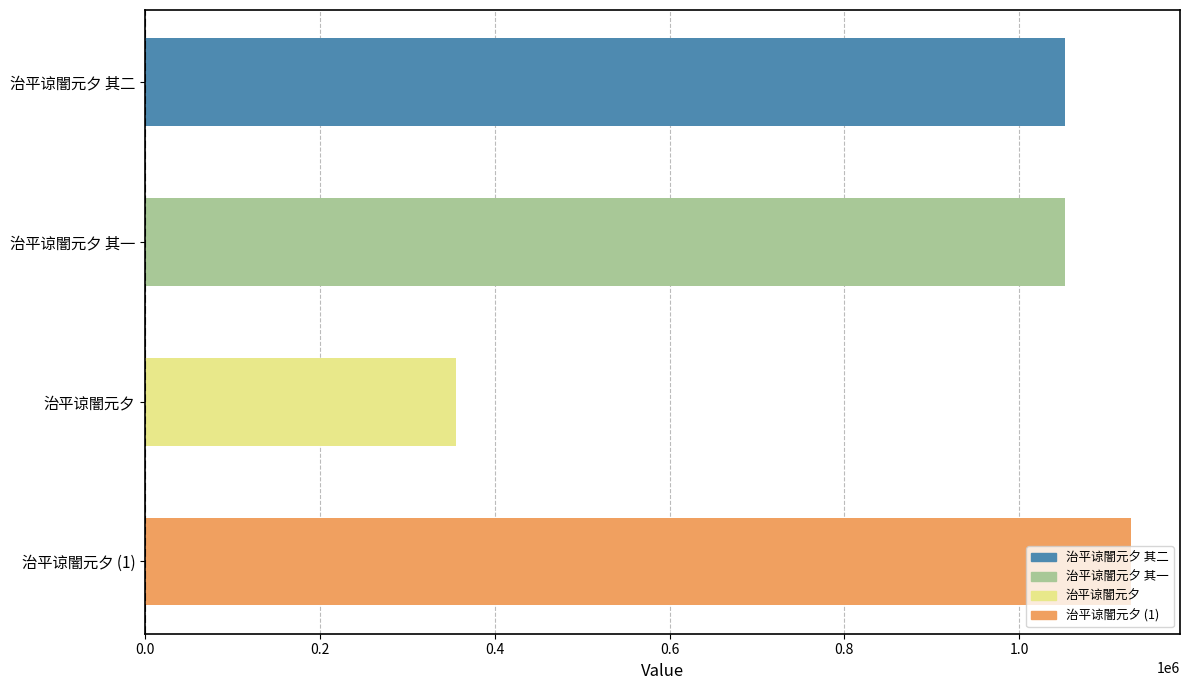

What is the sum of all values?

3587057